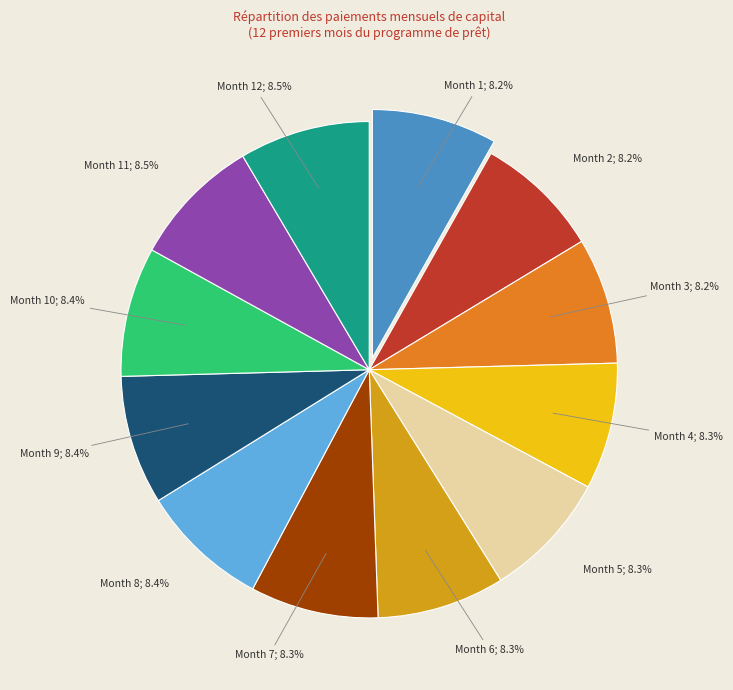

Is there a majority slice in this chart?

No